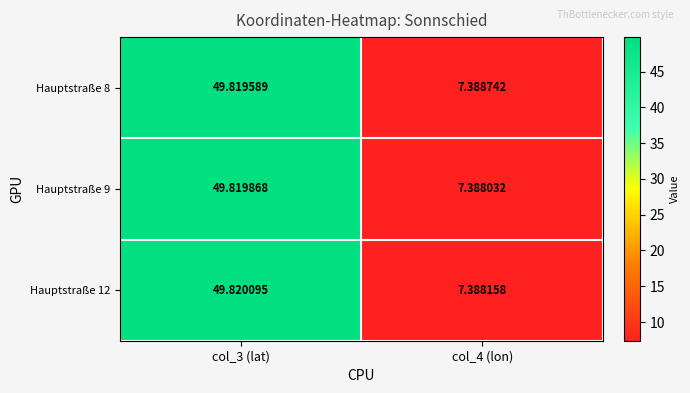

Is the value of Hauptstraße 12 at col_3 (lat) greater than the value of Hauptstraße 8 at col_4 (lon)?

Yes